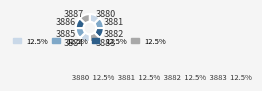

How many slices are in this pie chart?

8